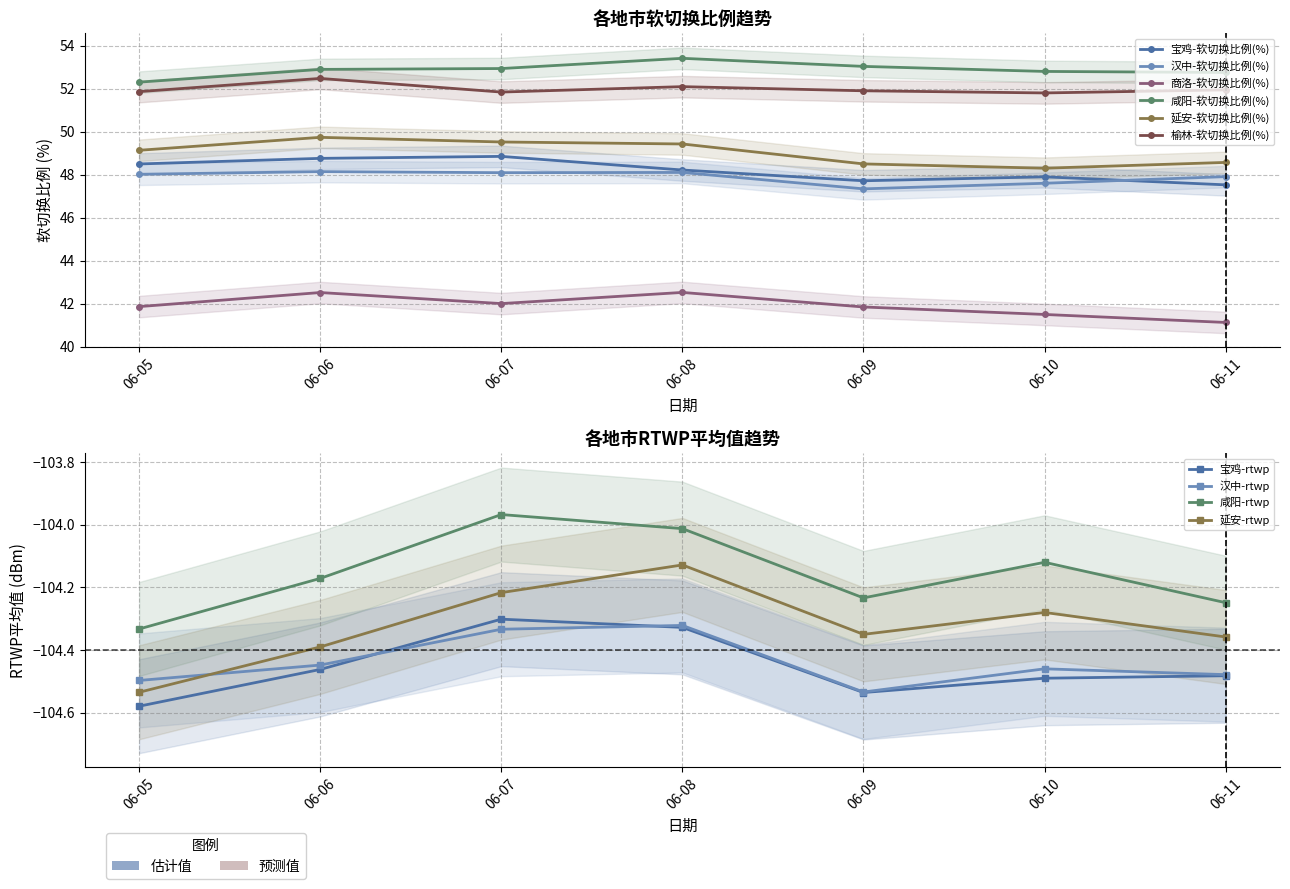

What is the maximum value for 咸阳-软切换比例(%)?

53.4